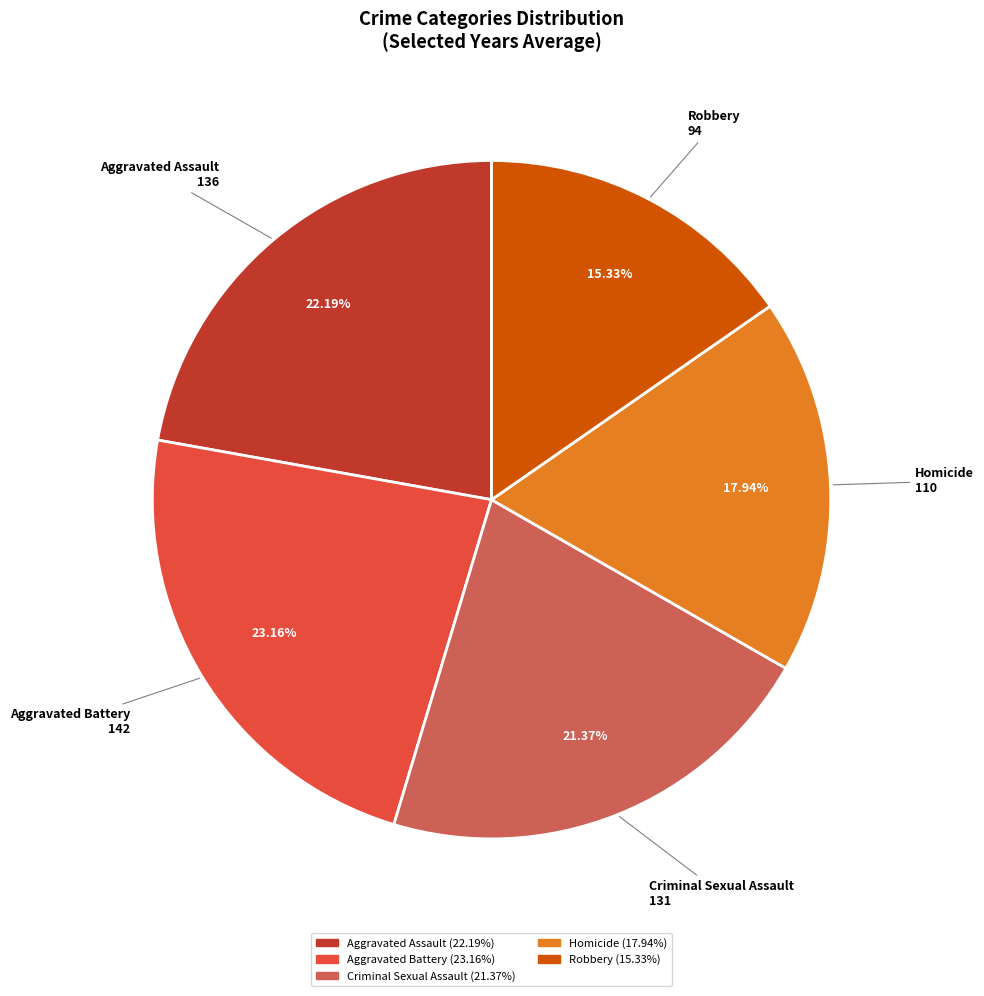

To the nearest percent, what is the difference between the largest and smallest slice percentages?

8%